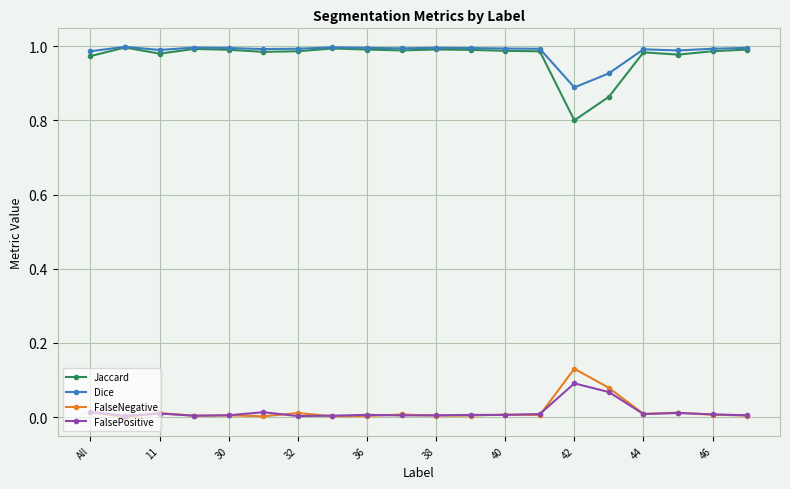

Which series has the largest range (max minus min)?

Jaccard